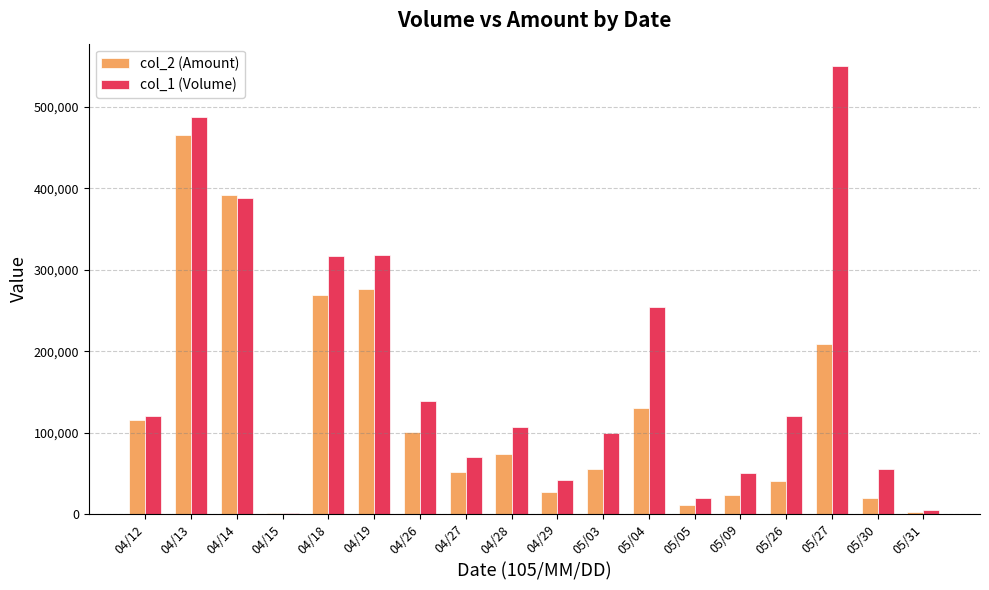

Between 04/19 and 05/30, which series saw the biggest shift?

col_1 (Volume)